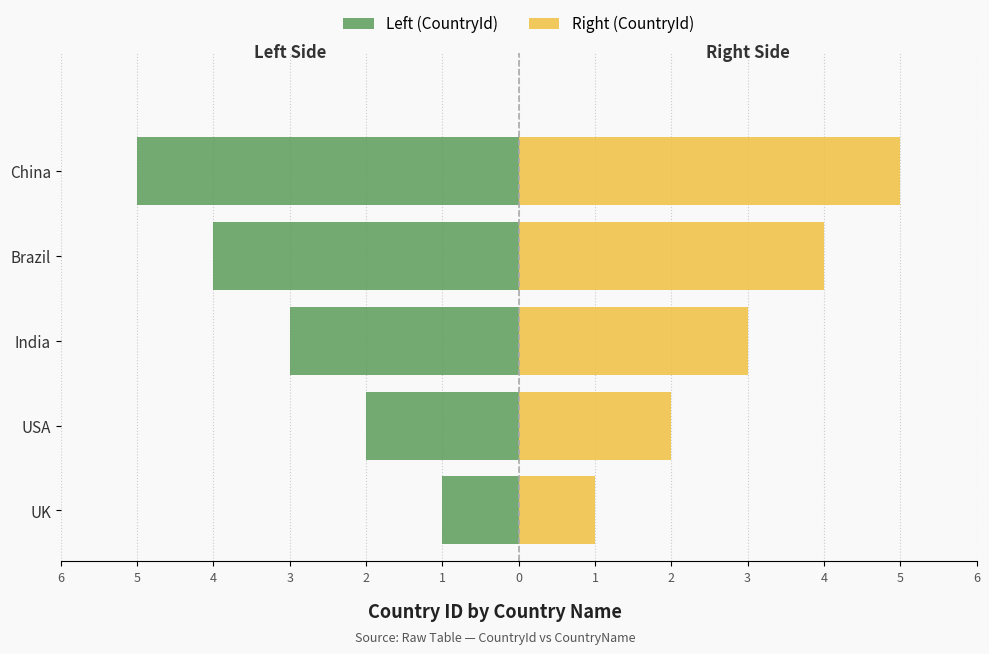

What is the difference between the Right (CountryId) values at China and Brazil?

1